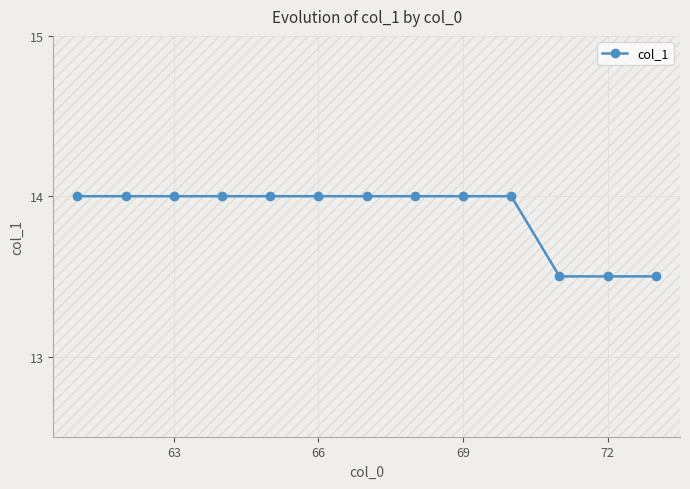

True or false: col_1 has a value of 23.4 at 66.

False